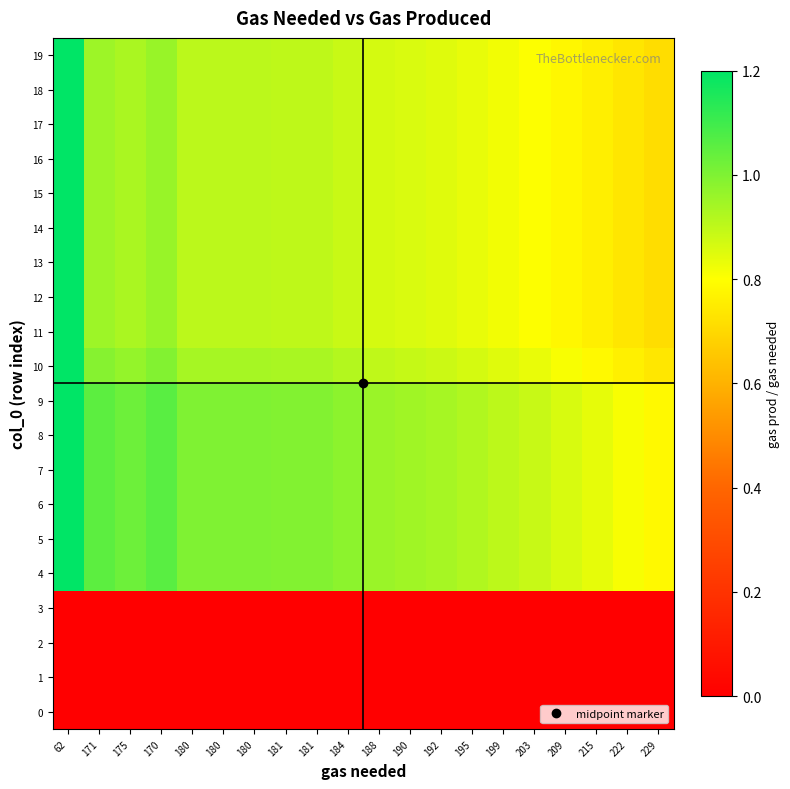

Reading left to right, extract all data points from this chart.

0: 62=0.0	171=0.0	175=0.0	170=0.0	180=0.0	180=0.0	180=0.0	181=0.0	181=0.0	184=0.0	188=0.0	190=0.0	192=0.0	195=0.0	199=0.0	203=0.0	209=0.0	215=0.0	222=0.0	229=0.0
1: 62=0.0	171=0.0	175=0.0	170=0.0	180=0.0	180=0.0	180=0.0	181=0.0	181=0.0	184=0.0	188=0.0	190=0.0	192=0.0	195=0.0	199=0.0	203=0.0	209=0.0	215=0.0	222=0.0	229=0.0
2: 62=0.0	171=0.0	175=0.0	170=0.0	180=0.0	180=0.0	180=0.0	181=0.0	181=0.0	184=0.0	188=0.0	190=0.0	192=0.0	195=0.0	199=0.0	203=0.0	209=0.0	215=0.0	222=0.0	229=0.0
3: 62=0.0	171=0.0	175=0.0	170=0.0	180=0.0	180=0.0	180=0.0	181=0.0	181=0.0	184=0.0	188=0.0	190=0.0	192=0.0	195=0.0	199=0.0	203=0.0	209=0.0	215=0.0	222=0.0	229=0.0
4: 62=2.9	171=1.1	175=1.0	170=1.1	180=1.0	180=1.0	180=1.0	181=1.0	181=1.0	184=1.0	188=1.0	190=0.9	192=0.9	195=0.9	199=0.9	203=0.9	209=0.9	215=0.8	222=0.8	229=0.8
5: 62=2.9	171=1.1	175=1.0	170=1.1	180=1.0	180=1.0	180=1.0	181=1.0	181=1.0	184=1.0	188=1.0	190=0.9	192=0.9	195=0.9	199=0.9	203=0.9	209=0.9	215=0.8	222=0.8	229=0.8
6: 62=2.9	171=1.1	175=1.0	170=1.1	180=1.0	180=1.0	180=1.0	181=1.0	181=1.0	184=1.0	188=1.0	190=0.9	192=0.9	195=0.9	199=0.9	203=0.9	209=0.9	215=0.8	222=0.8	229=0.8
7: 62=2.9	171=1.1	175=1.0	170=1.1	180=1.0	180=1.0	180=1.0	181=1.0	181=1.0	184=1.0	188=1.0	190=0.9	192=0.9	195=0.9	199=0.9	203=0.9	209=0.9	215=0.8	222=0.8	229=0.8
8: 62=2.9	171=1.1	175=1.0	170=1.1	180=1.0	180=1.0	180=1.0	181=1.0	181=1.0	184=1.0	188=1.0	190=0.9	192=0.9	195=0.9	199=0.9	203=0.9	209=0.9	215=0.8	222=0.8	229=0.8
9: 62=2.9	171=1.1	175=1.0	170=1.1	180=1.0	180=1.0	180=1.0	181=1.0	181=1.0	184=1.0	188=1.0	190=0.9	192=0.9	195=0.9	199=0.9	203=0.9	209=0.9	215=0.8	222=0.8	229=0.8
10: 62=2.7	171=1.0	175=1.0	170=1.0	180=0.9	180=0.9	180=0.9	181=0.9	181=0.9	184=0.9	188=0.9	190=0.9	192=0.9	195=0.9	199=0.8	203=0.8	209=0.8	215=0.8	222=0.8	229=0.7
11: 62=2.6	171=1.0	175=0.9	170=1.0	180=0.9	180=0.9	180=0.9	181=0.9	181=0.9	184=0.9	188=0.9	190=0.9	192=0.8	195=0.8	199=0.8	203=0.8	209=0.8	215=0.8	222=0.7	229=0.7
12: 62=2.6	171=1.0	175=0.9	170=1.0	180=0.9	180=0.9	180=0.9	181=0.9	181=0.9	184=0.9	188=0.9	190=0.9	192=0.8	195=0.8	199=0.8	203=0.8	209=0.8	215=0.8	222=0.7	229=0.7
13: 62=2.6	171=1.0	175=0.9	170=1.0	180=0.9	180=0.9	180=0.9	181=0.9	181=0.9	184=0.9	188=0.9	190=0.9	192=0.8	195=0.8	199=0.8	203=0.8	209=0.8	215=0.8	222=0.7	229=0.7
14: 62=2.6	171=1.0	175=0.9	170=1.0	180=0.9	180=0.9	180=0.9	181=0.9	181=0.9	184=0.9	188=0.9	190=0.9	192=0.8	195=0.8	199=0.8	203=0.8	209=0.8	215=0.8	222=0.7	229=0.7
15: 62=2.6	171=1.0	175=0.9	170=1.0	180=0.9	180=0.9	180=0.9	181=0.9	181=0.9	184=0.9	188=0.9	190=0.9	192=0.8	195=0.8	199=0.8	203=0.8	209=0.8	215=0.8	222=0.7	229=0.7
16: 62=2.6	171=1.0	175=0.9	170=1.0	180=0.9	180=0.9	180=0.9	181=0.9	181=0.9	184=0.9	188=0.9	190=0.9	192=0.8	195=0.8	199=0.8	203=0.8	209=0.8	215=0.8	222=0.7	229=0.7
17: 62=2.6	171=1.0	175=0.9	170=1.0	180=0.9	180=0.9	180=0.9	181=0.9	181=0.9	184=0.9	188=0.9	190=0.9	192=0.8	195=0.8	199=0.8	203=0.8	209=0.8	215=0.8	222=0.7	229=0.7
18: 62=2.6	171=1.0	175=0.9	170=1.0	180=0.9	180=0.9	180=0.9	181=0.9	181=0.9	184=0.9	188=0.9	190=0.9	192=0.8	195=0.8	199=0.8	203=0.8	209=0.8	215=0.8	222=0.7	229=0.7
19: 62=2.6	171=1.0	175=0.9	170=1.0	180=0.9	180=0.9	180=0.9	181=0.9	181=0.9	184=0.9	188=0.9	190=0.9	192=0.8	195=0.8	199=0.8	203=0.8	209=0.8	215=0.8	222=0.7	229=0.7